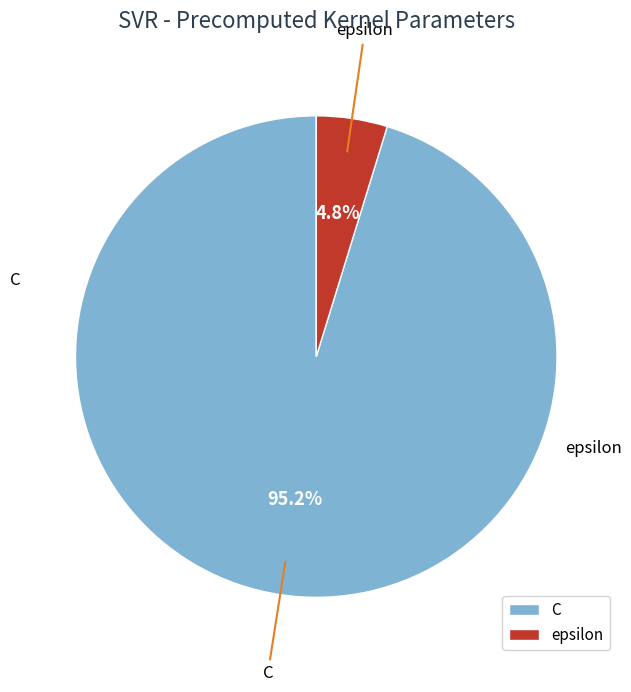

To the nearest percent, what is the combined percentage of C and epsilon?

100%